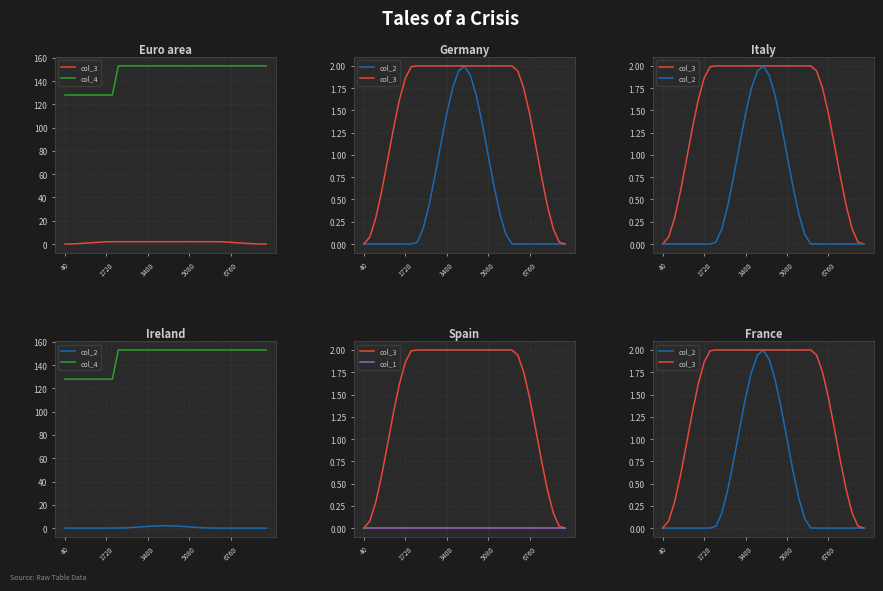

The value of col_4 at 40 is 128.0. True or false?

True